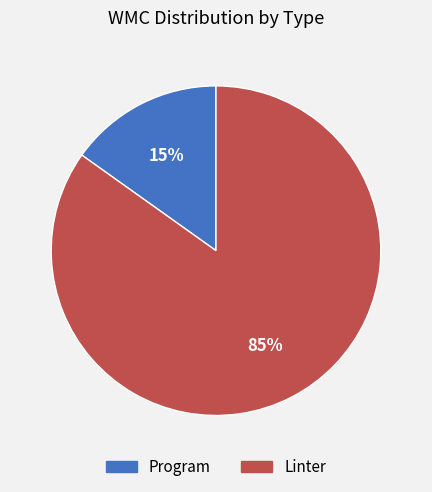

How many segments does this pie chart have?

2